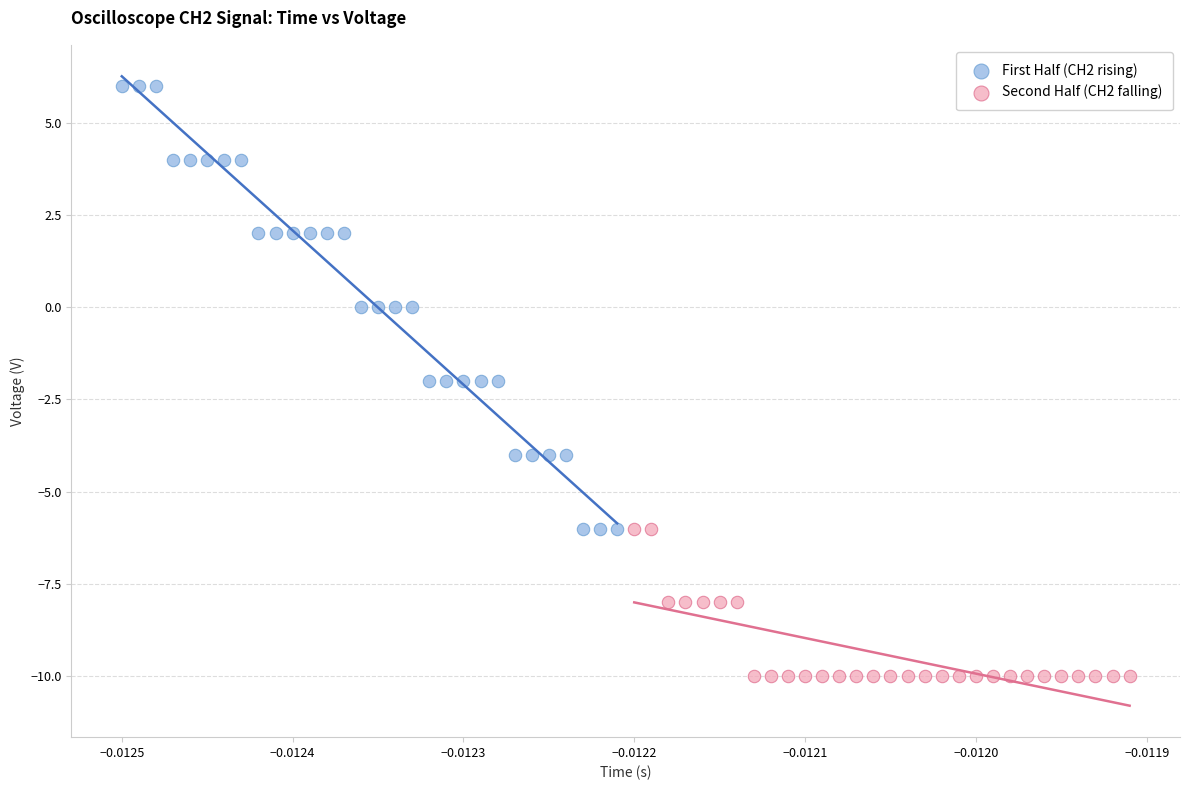

Which series reaches the minimum Y coordinate?

Second Half (CH2 falling)